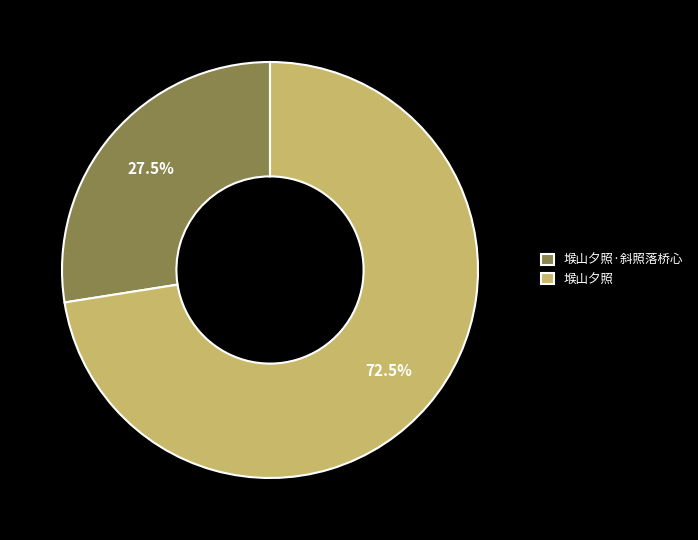

Which has a higher value, 堠山夕照·斜照落桥心 or 堠山夕照?

堠山夕照